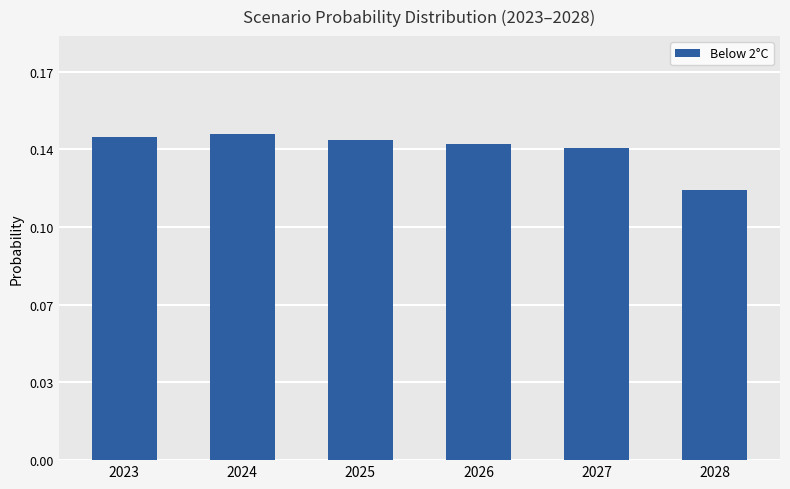

Reading left to right, extract all data points from this chart.

0.1	0.1	0.1	0.1	0.1	0.1